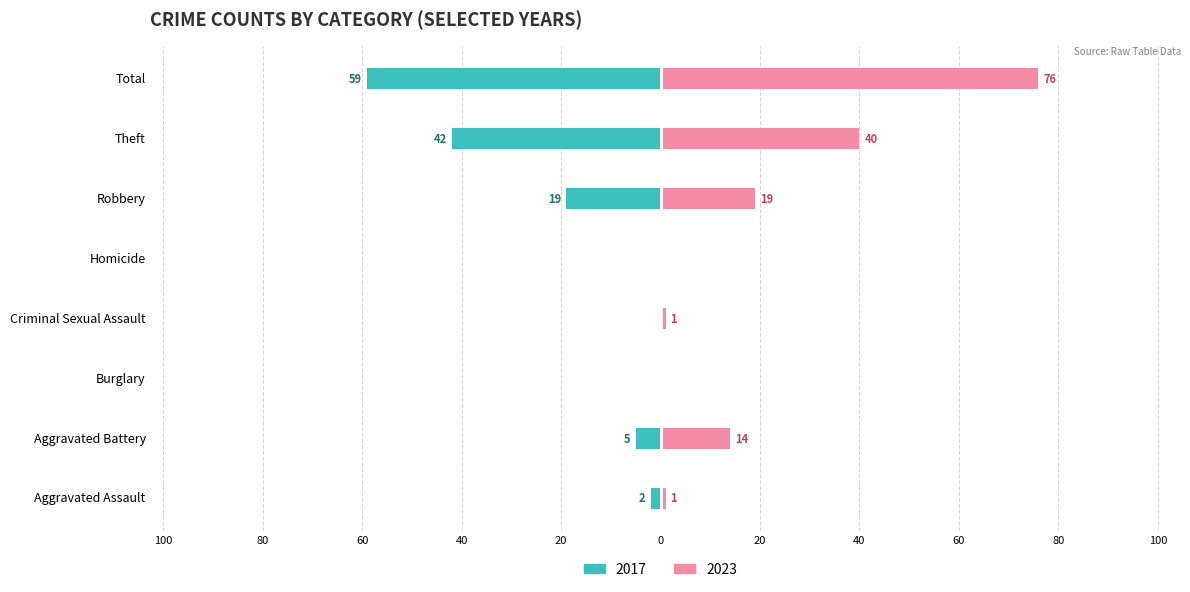

Reading left to right, extract all data points from this chart.

2017: Aggravated Assault=-2	Aggravated Battery=-5	Burglary=0	Criminal Sexual Assault=0	Homicide=0	Robbery=-19	Theft=-42	Total=-59
2023: Aggravated Assault=1	Aggravated Battery=14	Burglary=0	Criminal Sexual Assault=1	Homicide=0	Robbery=19	Theft=40	Total=76